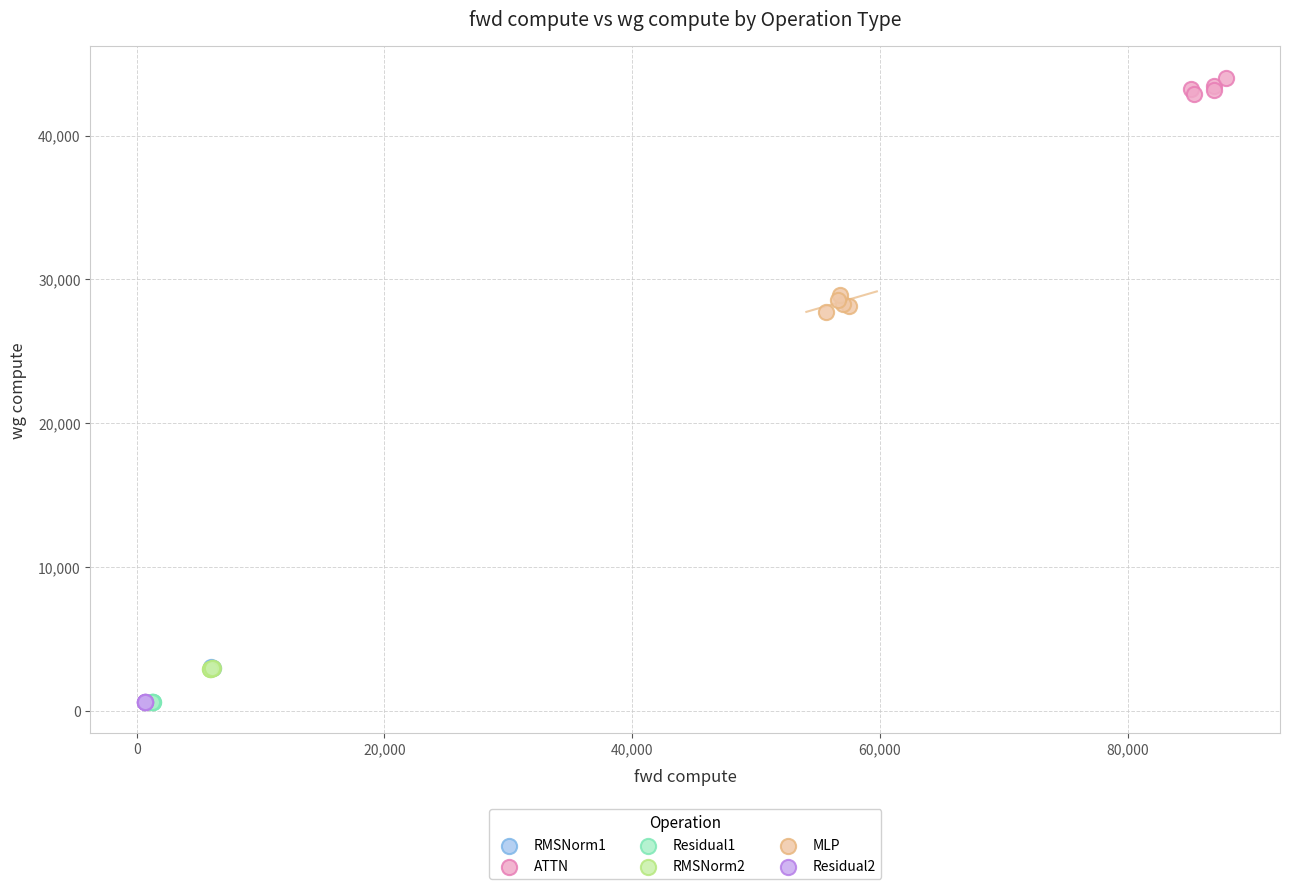

Which series contains the highest Y value?

ATTN